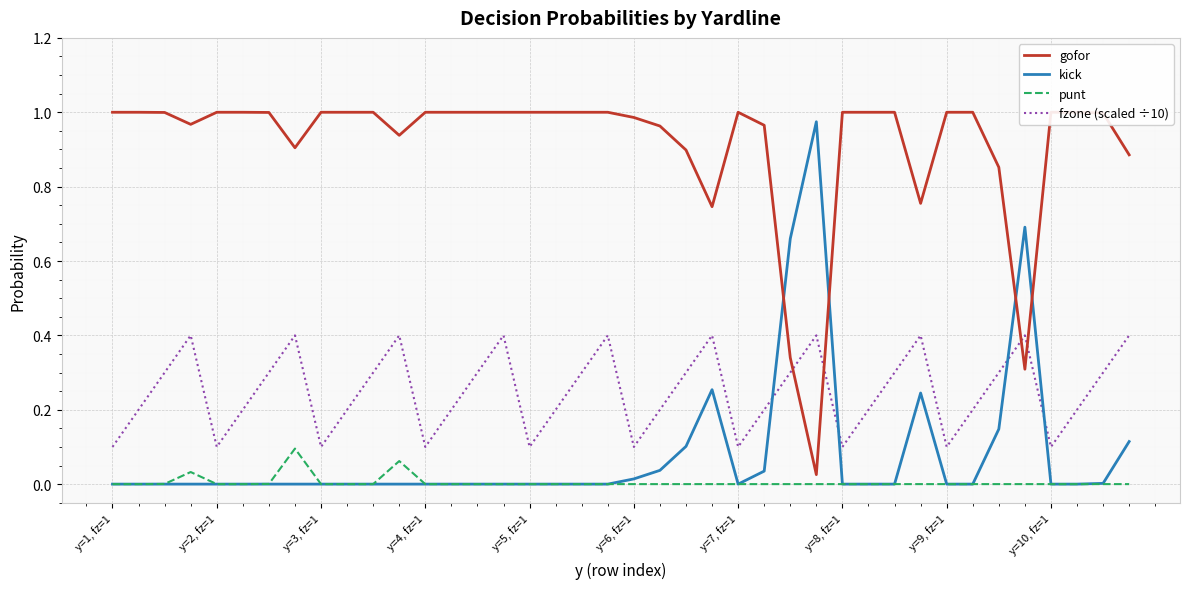

At how many categories does at least one series exceed 0?

40